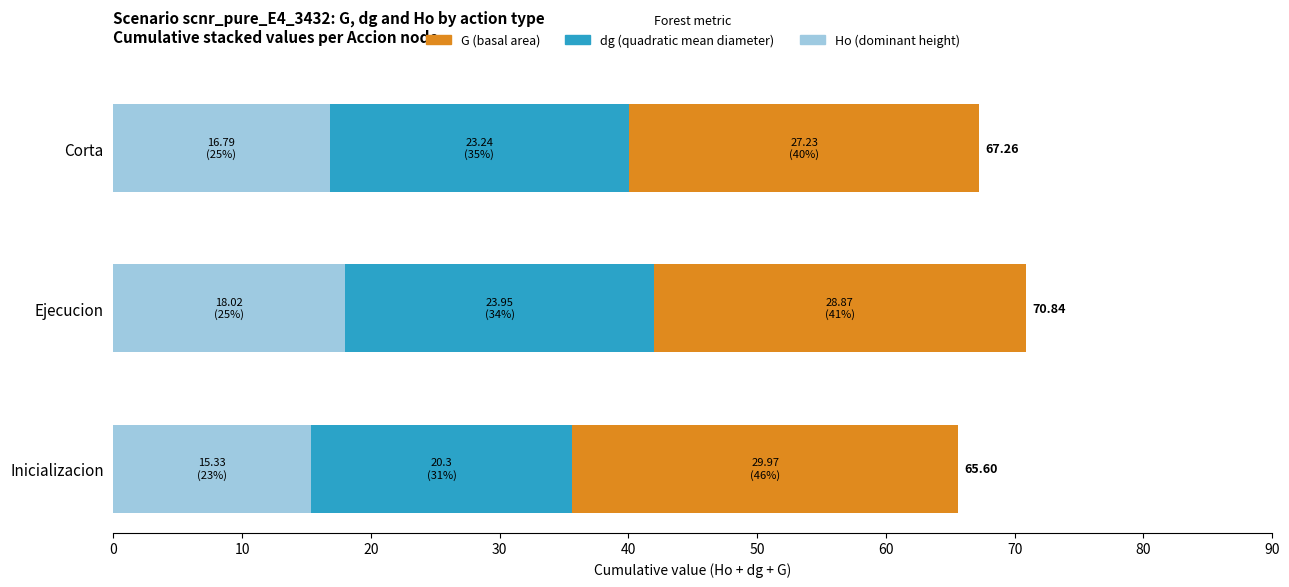

What is the value of the dg (quadratic mean diam.) bar at the 3rd from the left?

23.2